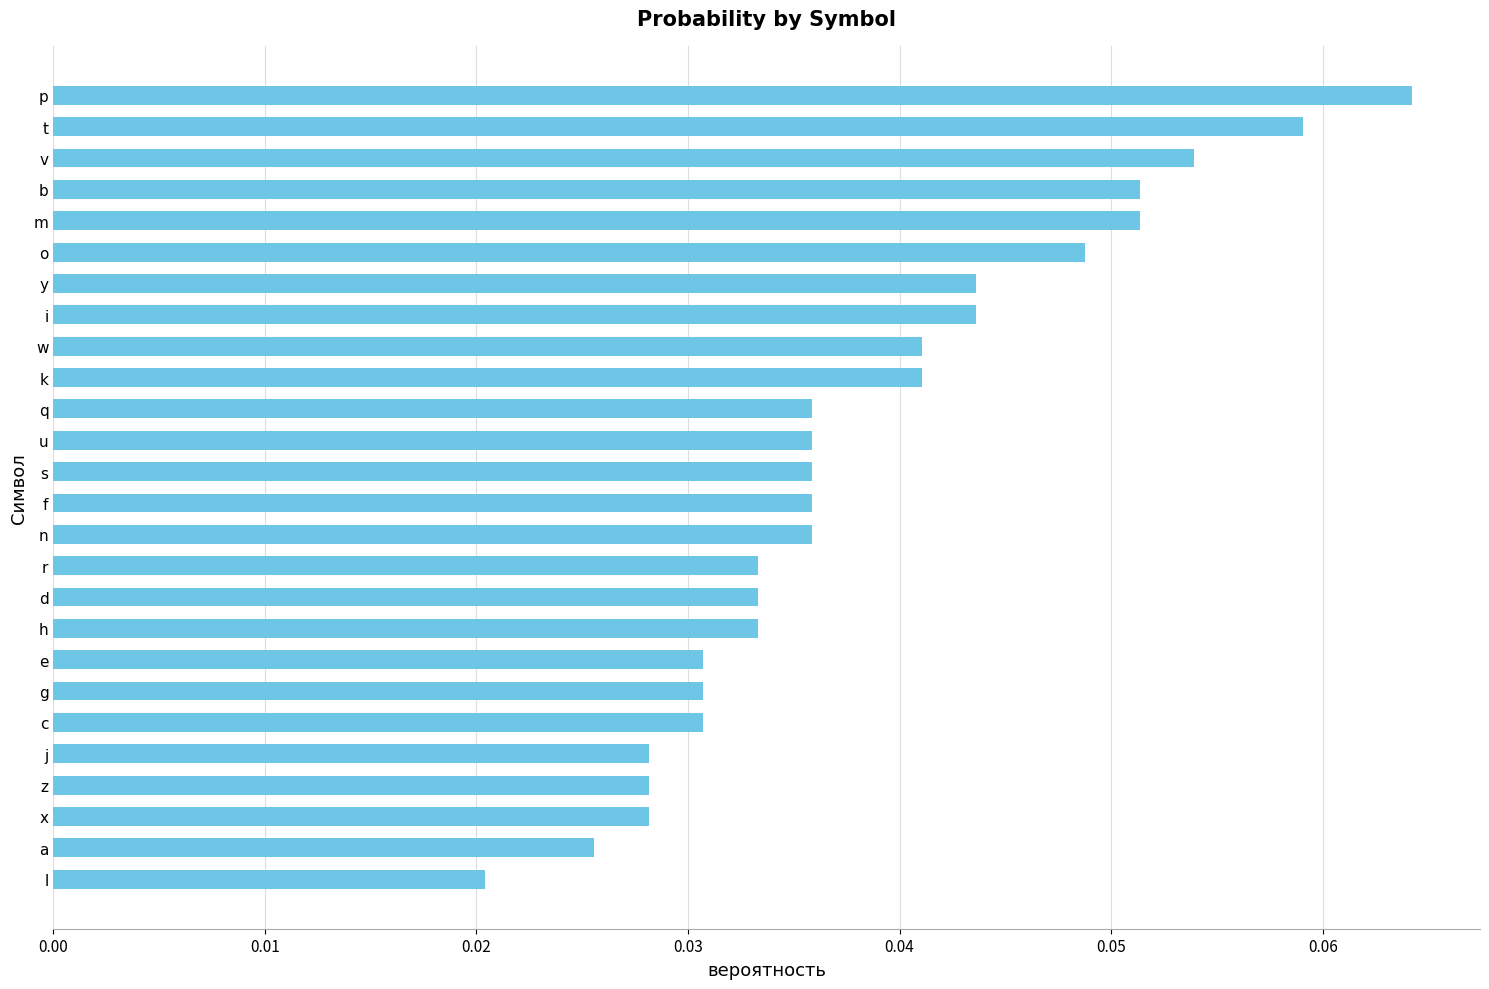

Which label corresponds to the largest value in the chart?

p